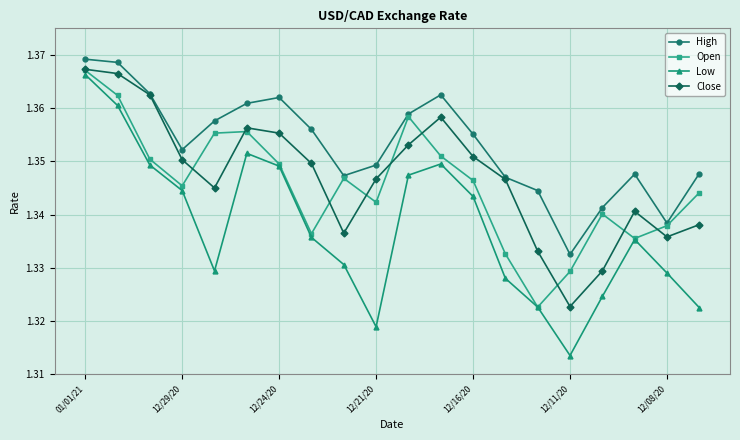

What is the difference between the maximum and minimum values in the Low series?

0.1